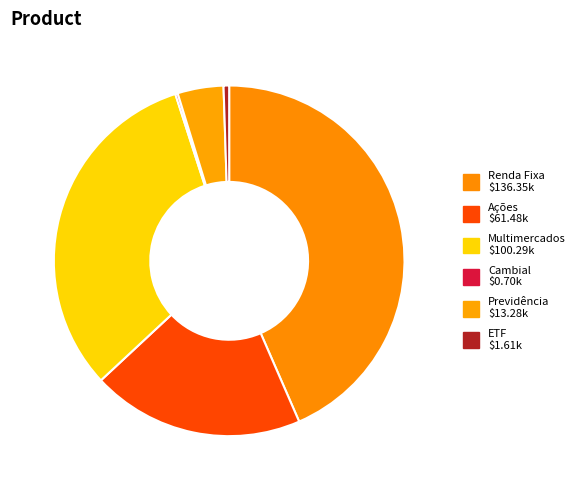

To the nearest percent, what portion does Ações represent?

20%